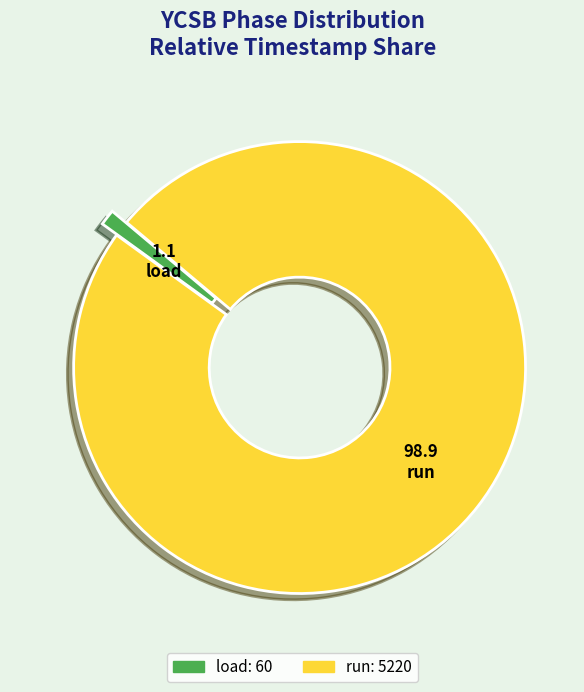

How many segments does this pie chart have?

2